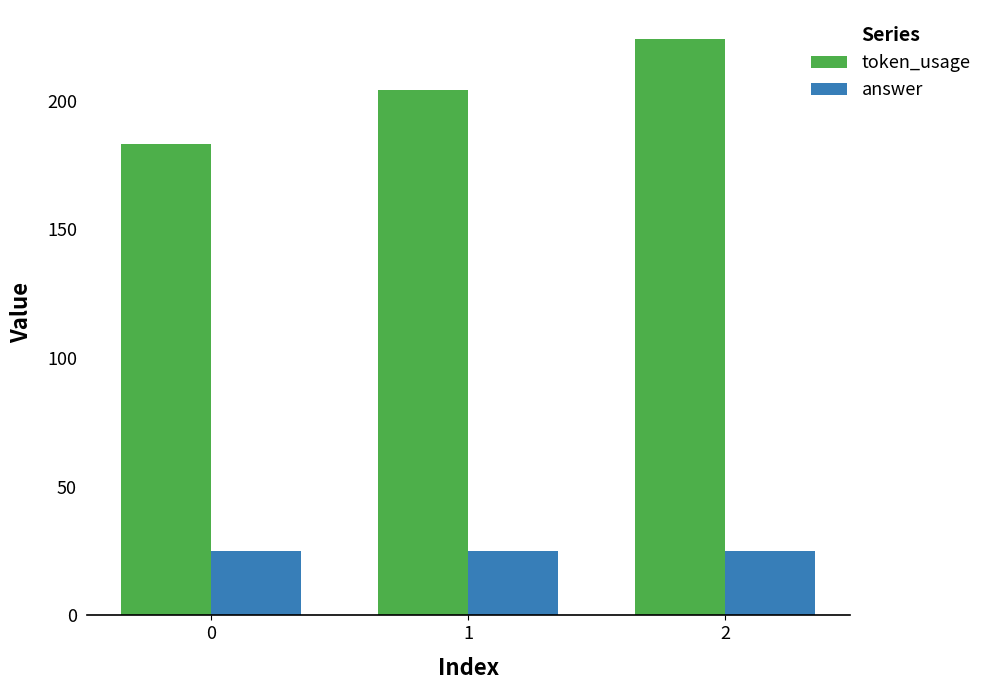

What is the sum of all token_usage values?

611